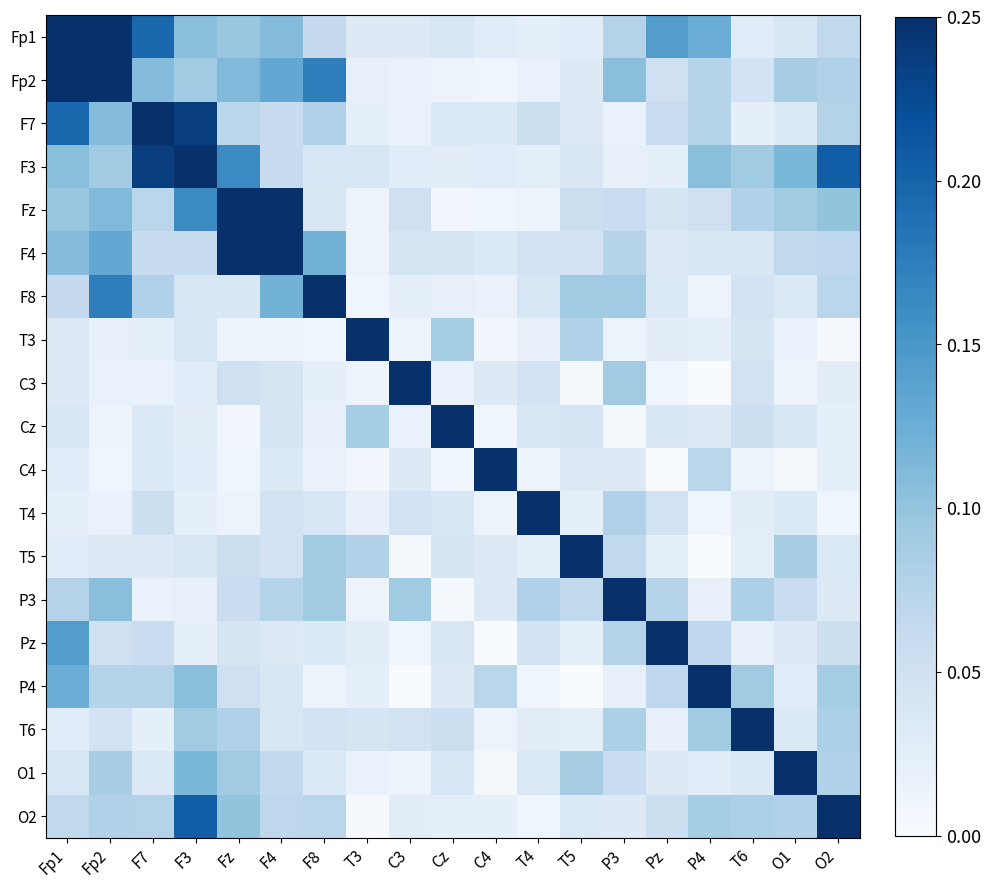

At how many categories does at least one series exceed 0?

19